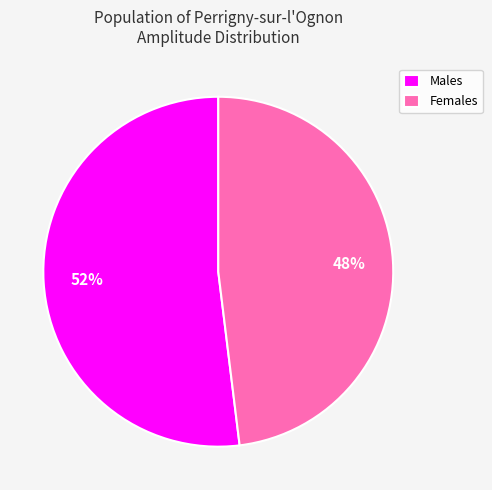

How many slices are in this pie chart?

2